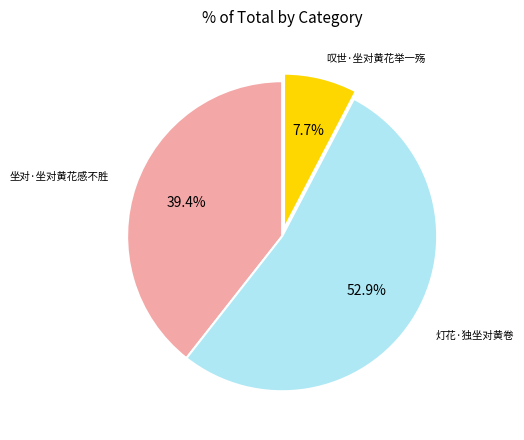

Which slice is the largest?

灯花·独坐对黄卷